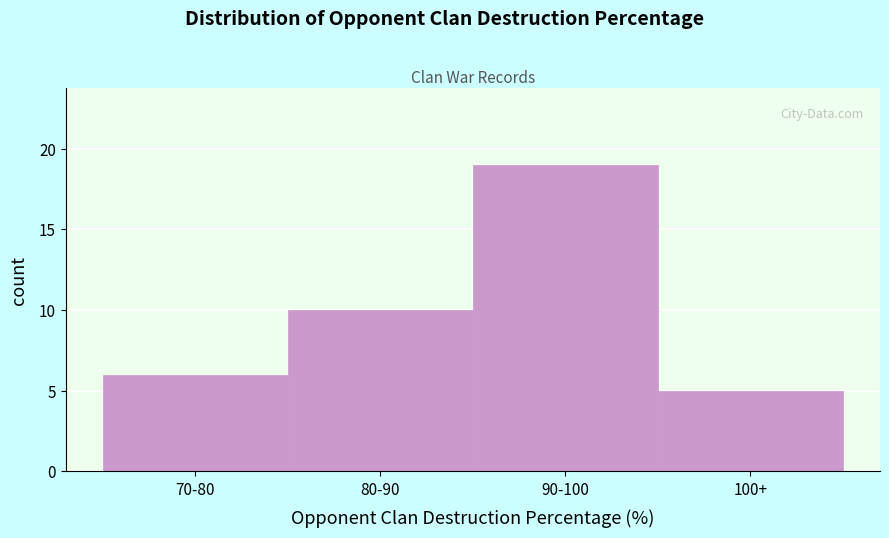

Reading left to right, what are all the values shown in this chart?

70-80=6	80-90=10	90-100=19	100+=5